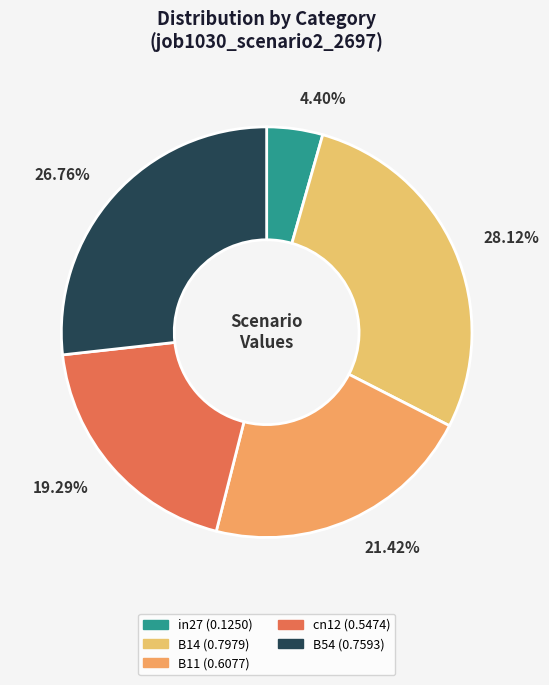

To the nearest percent, what is the difference between the largest and smallest slice percentages?

24%